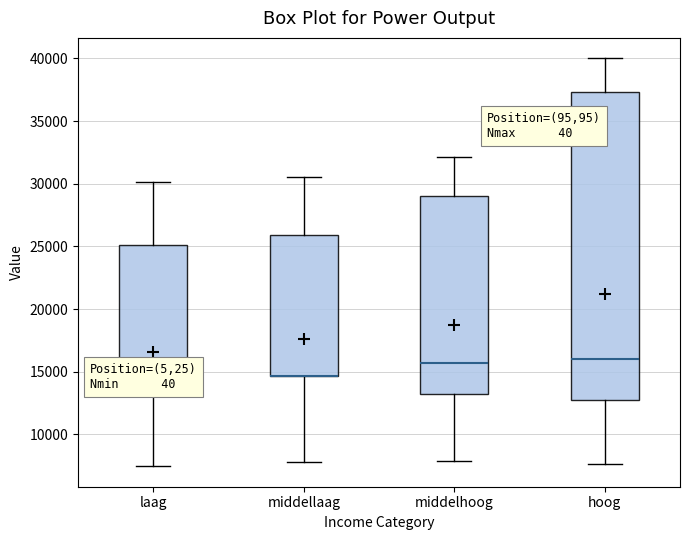

Reading left to right, transcribe this box plot: for each box, give where its median line is, the range the box spans, and where its two whiskers end, as read against the y-axis. The values are not printed on the chart, so give them approximately, as read against the axis.

laag: median 13500, box 13000 to 25000, whiskers 7500 to 30000
middellaag: median 14500 (drawn on the box's lower edge), box 14500 to 26000, whiskers 8000 to 30500
middelhoog: median 15500, box 13000 to 29000, whiskers 8000 to 32000
hoog: median 16000, box 12500 to 37500, whiskers 7500 to 40000